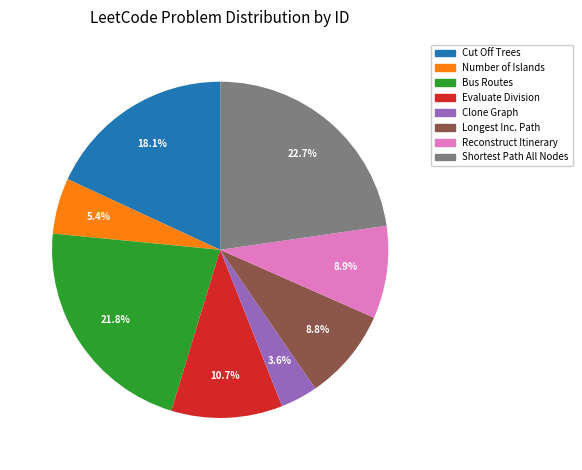

What is the ratio of the value at Shortest Path All Nodes to the value at Cut Off Trees?

1.3